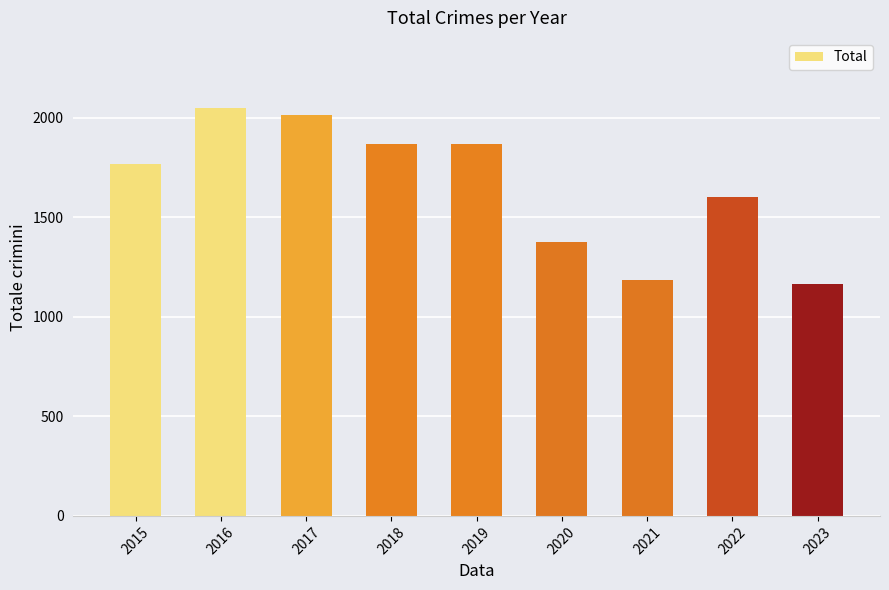

What is the change in value from 2019 to 2021?

-683